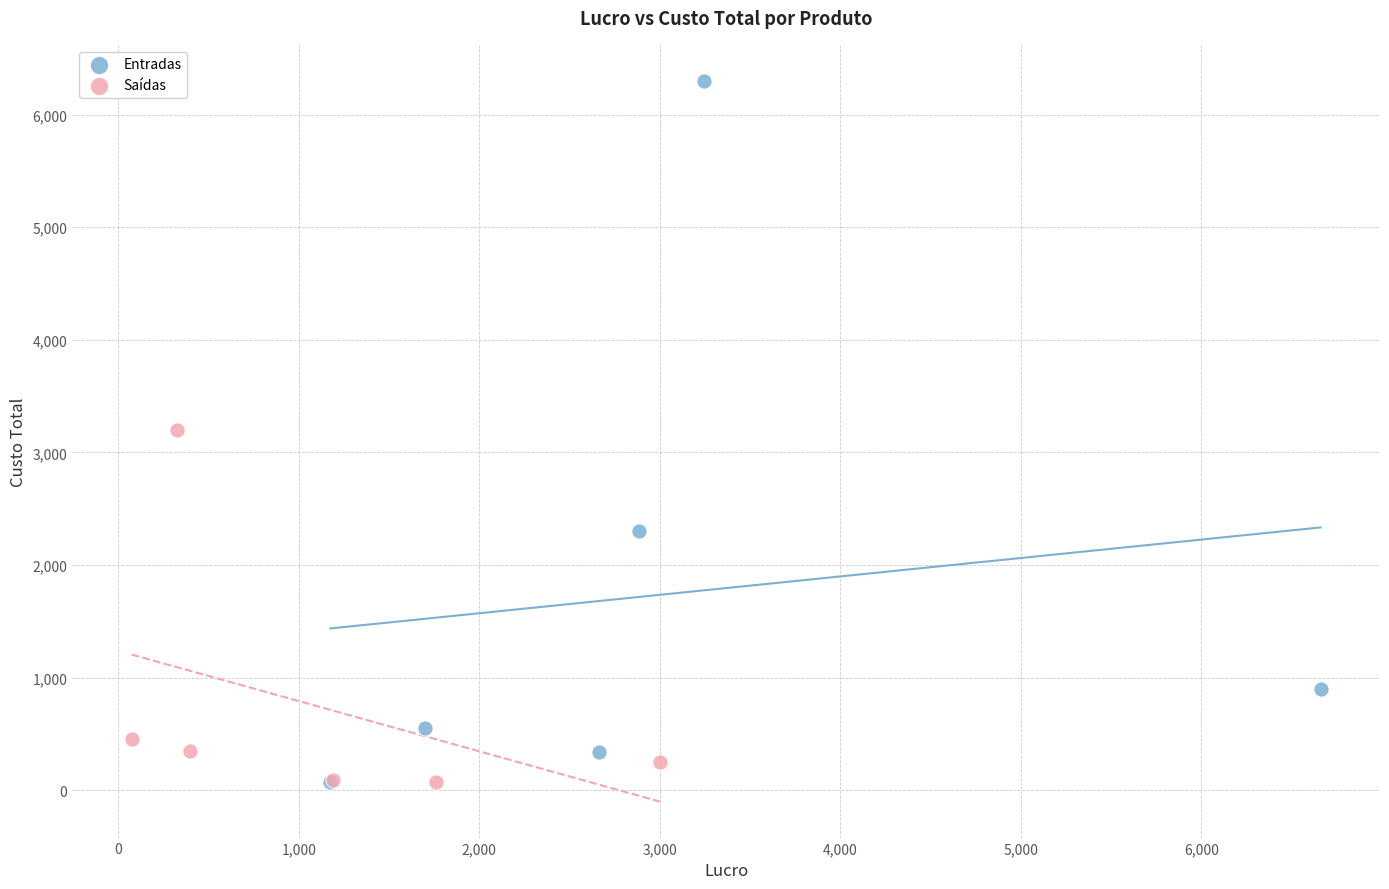

Which series has the largest Y range (max minus min)?

Entradas